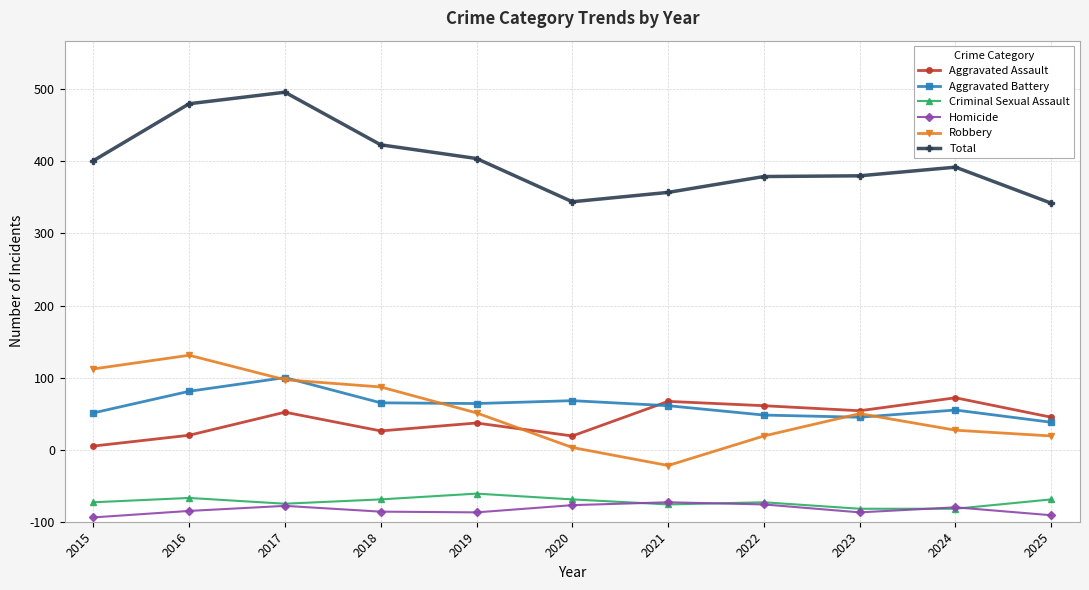

Does the chart display data point markers on the line(s)?

Yes